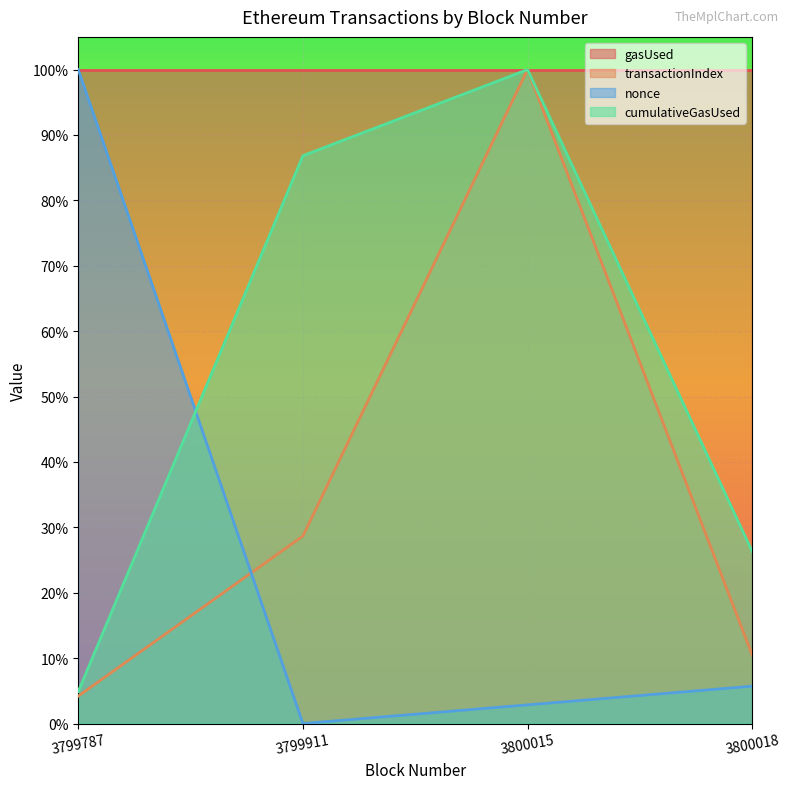

At which category does nonce reach its first local valley?

3799911